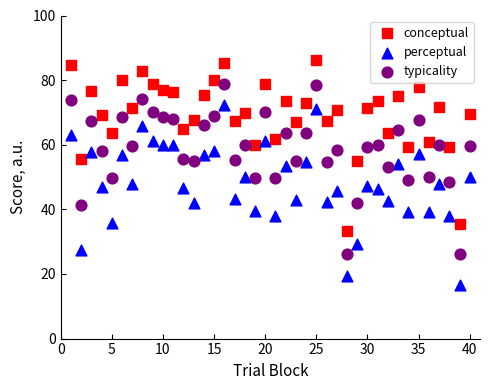

What are all the series names shown in the legend?

conceptual, perceptual, typicality